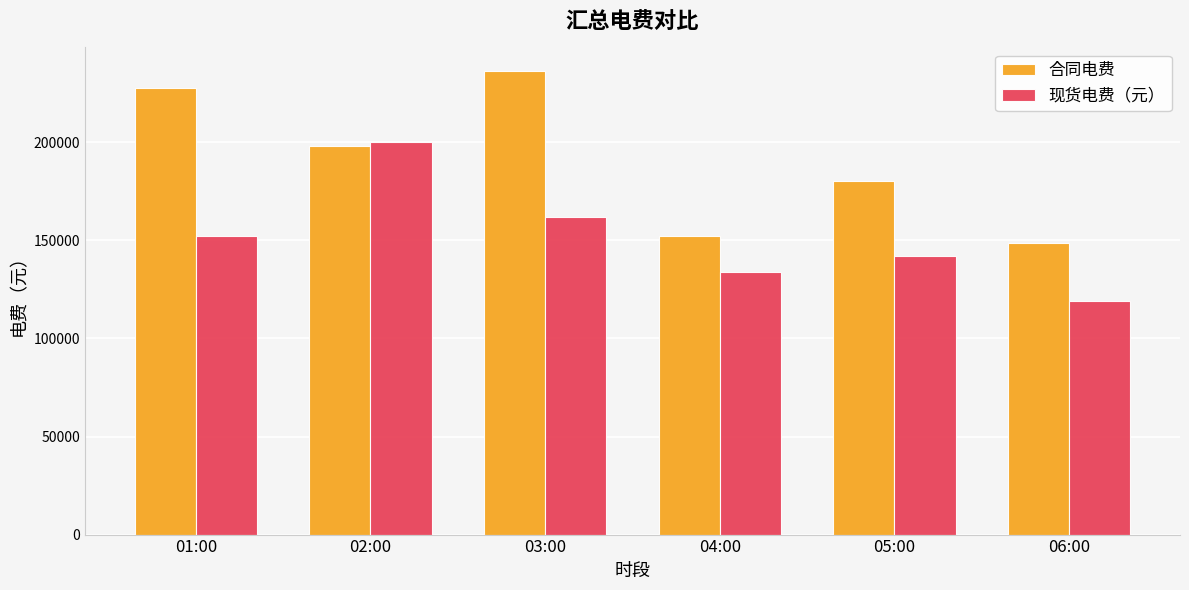

The 现货电费（元） series shows 237003.6 at 03:00. True or false?

False